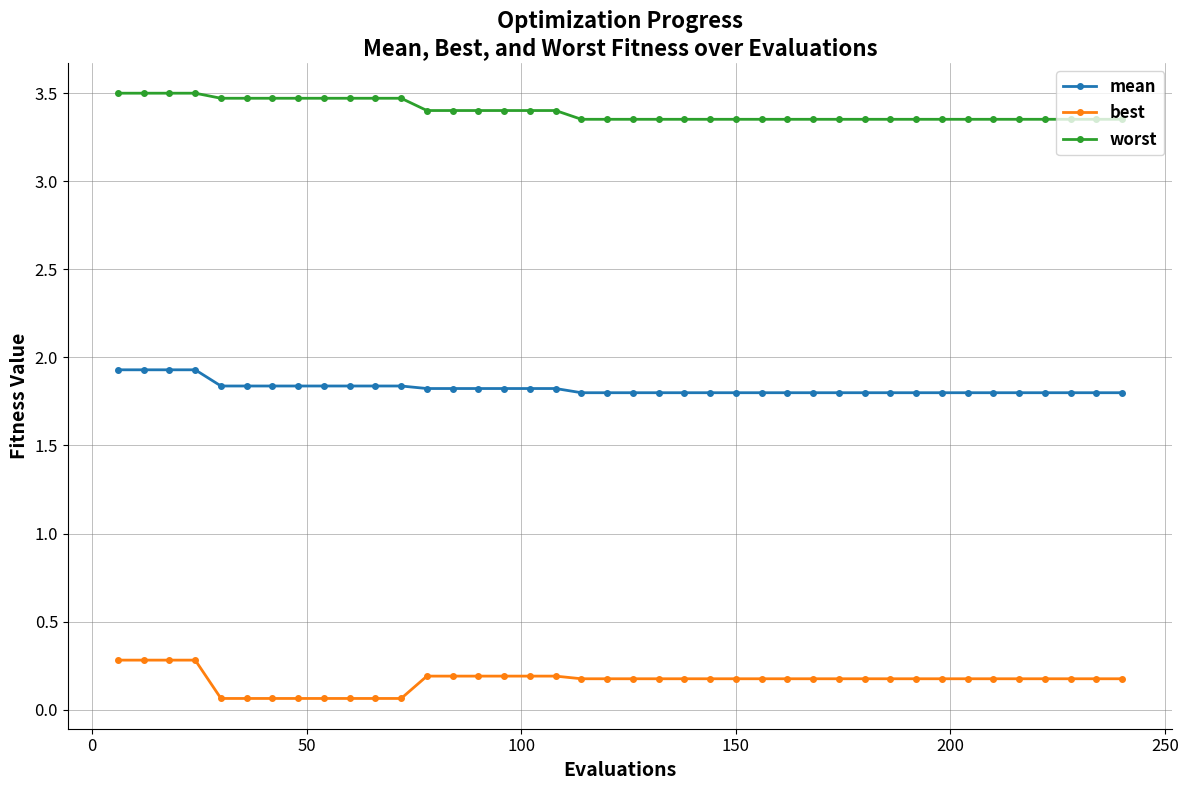

What is the highest value of the mean series?

1.9